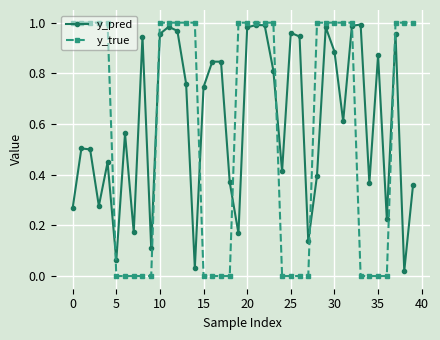

True or false: y_pred has more than 1 points higher than both neighbors.

True